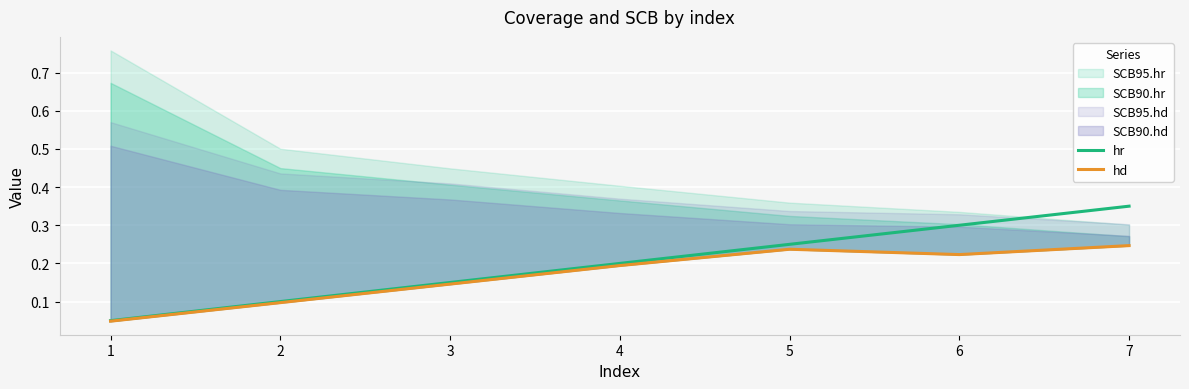

The hd series shows 0.1 at 6. True or false?

False